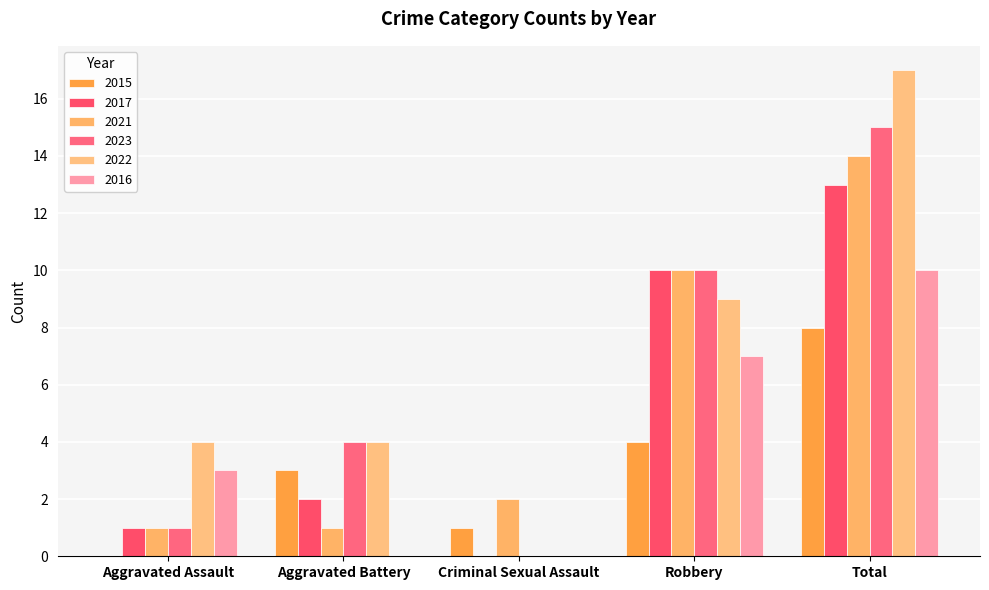

Which category has the highest value in the 2022 series?

Total